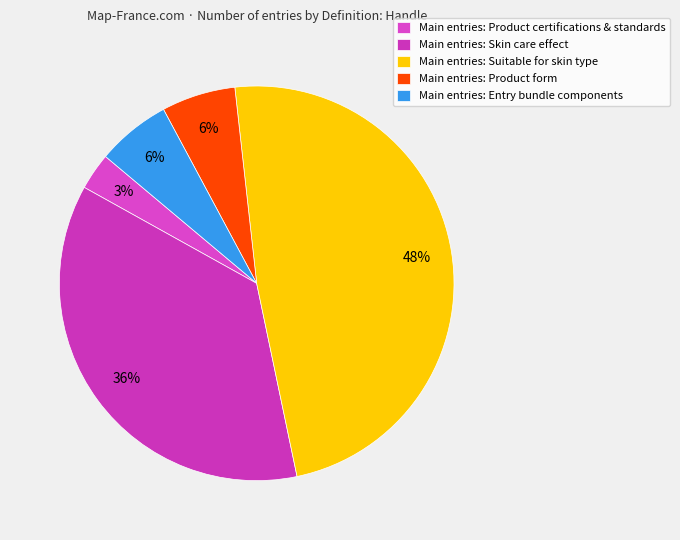

Count the number of slices in the pie.

5